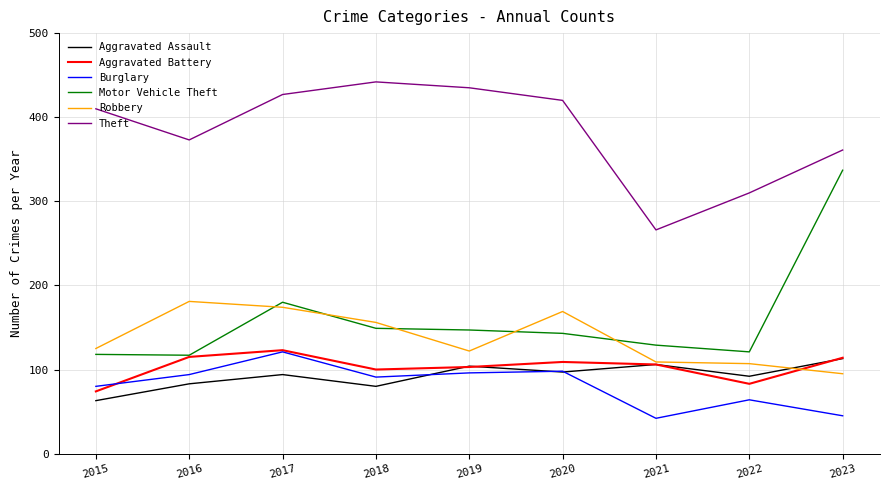

True or false: Robbery and Burglary intersect in this chart.

False